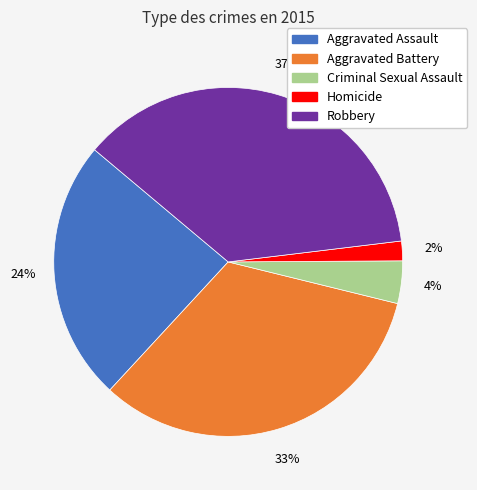

Which slice is the largest?

Robbery